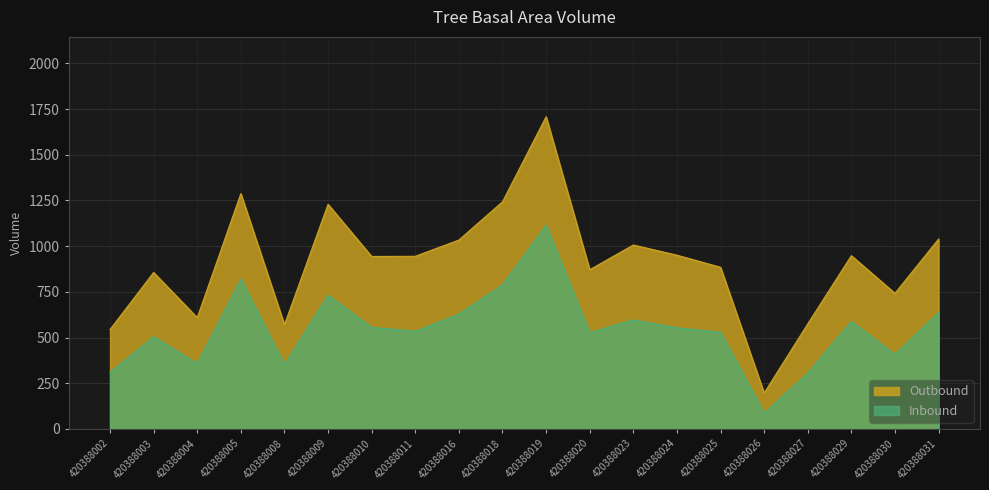

Reading left to right, transcribe all the data shown in this chart.

Outbound: 420388002=543.7	420388003=856.1	420388004=609.1	420388005=1287.3	420388008=570.2	420388009=1229.0	420388010=943.7	420388011=944.6	420388016=1033.5	420388018=1242.7	420388019=1708.0	420388020=871.0	420388023=1006.3	420388024=950.7	420388025=884.4	420388026=196.5	420388027=575.0	420388029=948.0	420388030=742.2	420388031=1038.8
Inbound: 420388002=309.2	420388003=504.8	420388004=357.9	420388005=820.0	420388008=352.6	420388009=731.6	420388010=556.0	420388011=534.7	420388016=628.0	420388018=788.1	420388019=1114.1	420388020=526.1	420388023=596.6	420388024=553.4	420388025=529.2	420388026=86.5	420388027=305.7	420388029=587.9	420388030=407.7	420388031=636.7